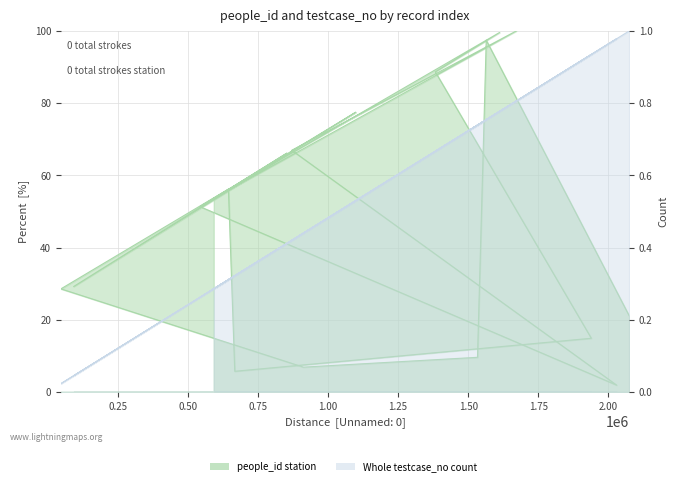

Which series has the widest spread of values?

people_id